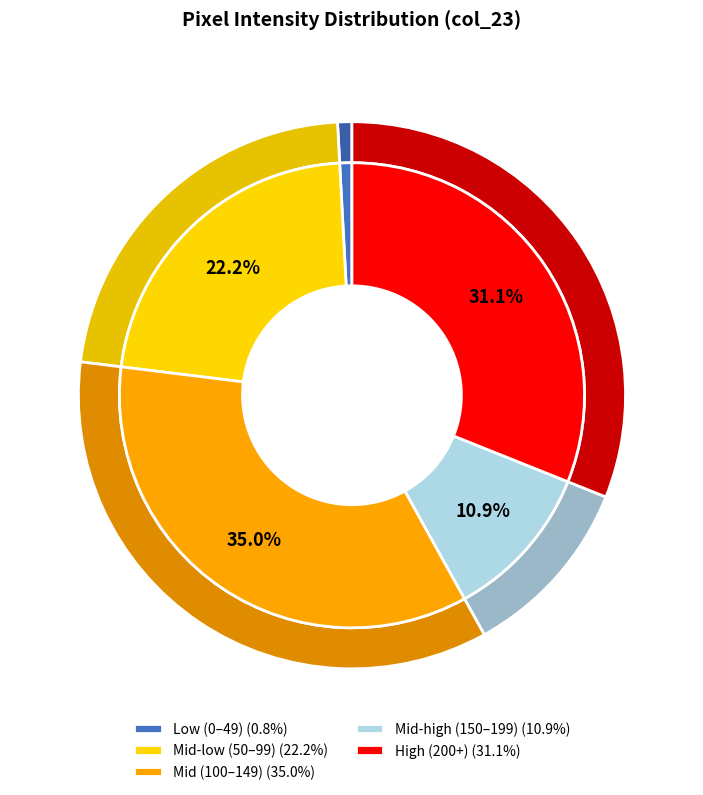

Does Row 7 (col_23=128) account for over 50% of the chart?

No